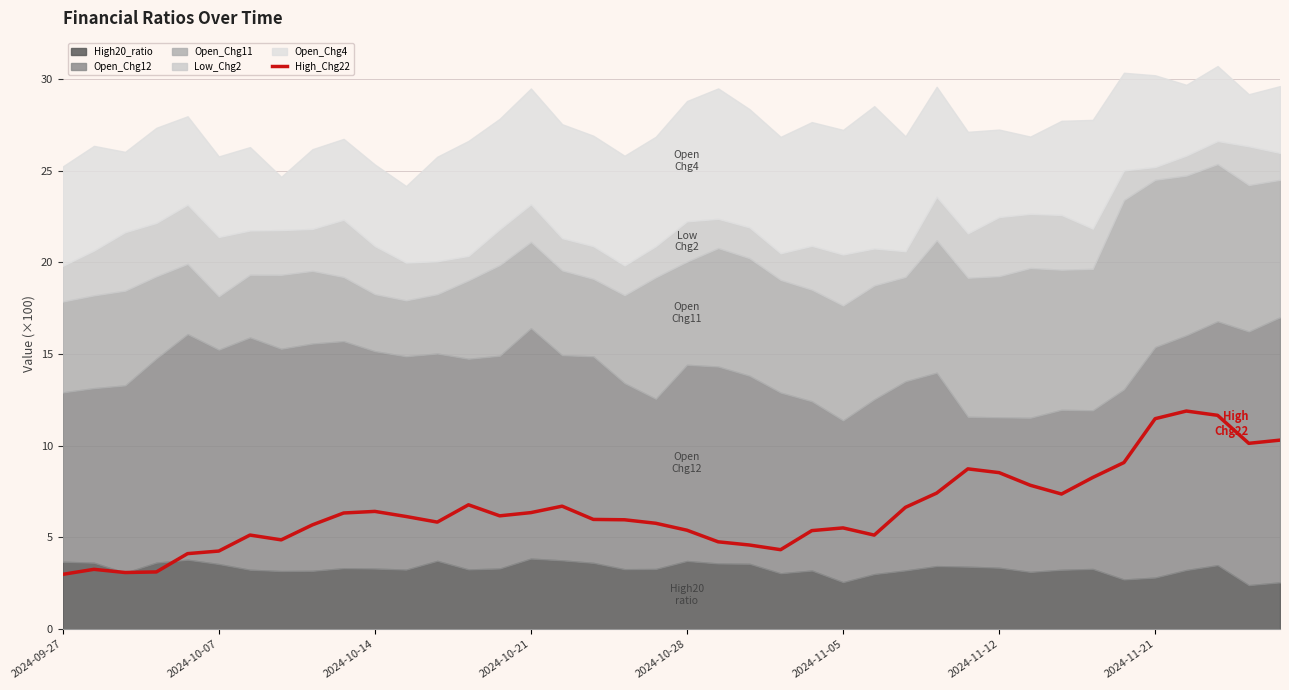

The value of High_Chg22 at 2024-10-21 is 9.0. True or false?

False